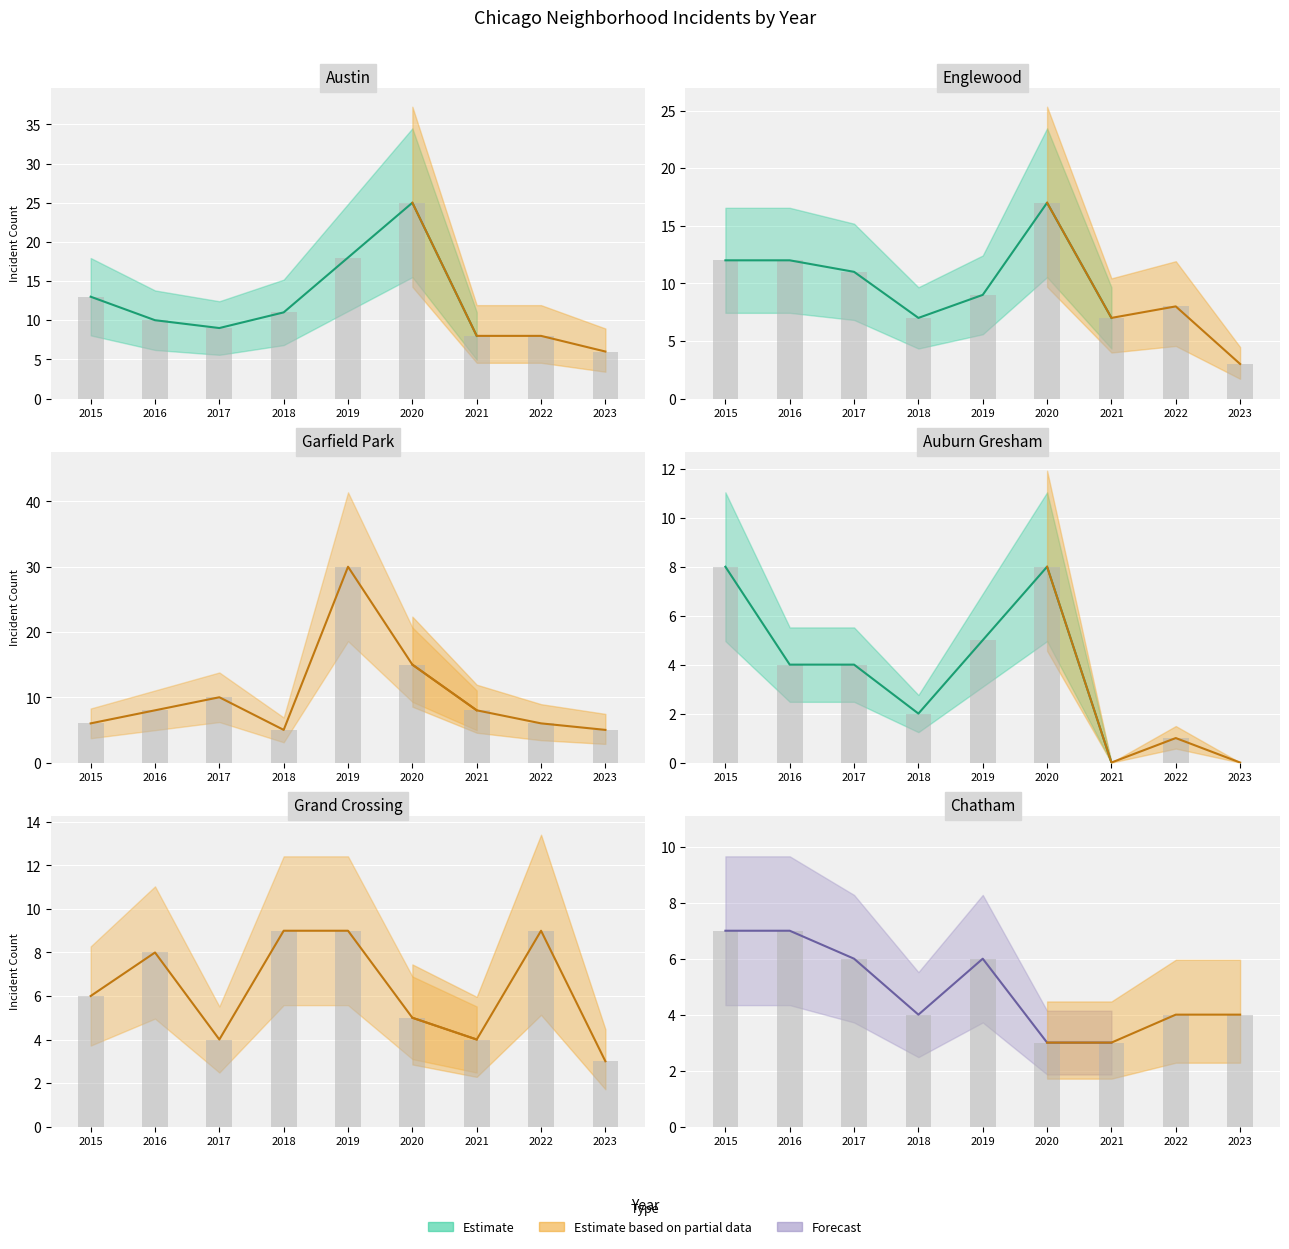

What is the sum of all Austin values?

108